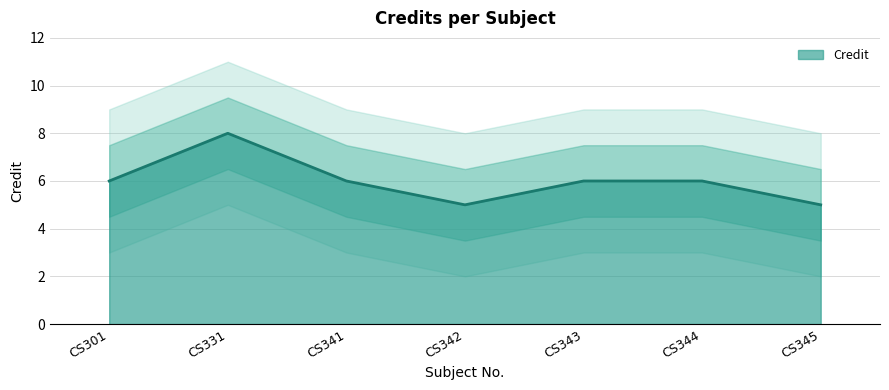

The value of Credit at CS342 is 9. True or false?

False